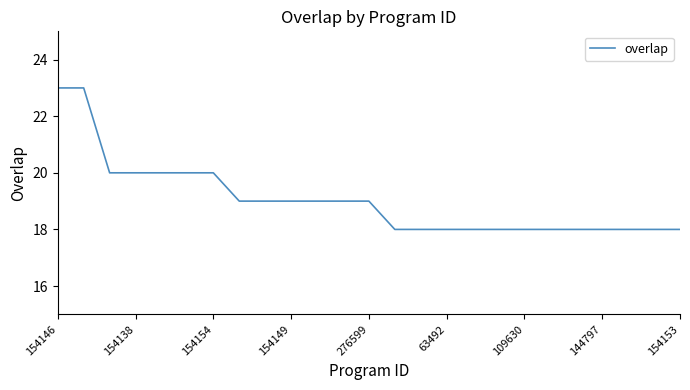

What is the smallest value displayed?

18